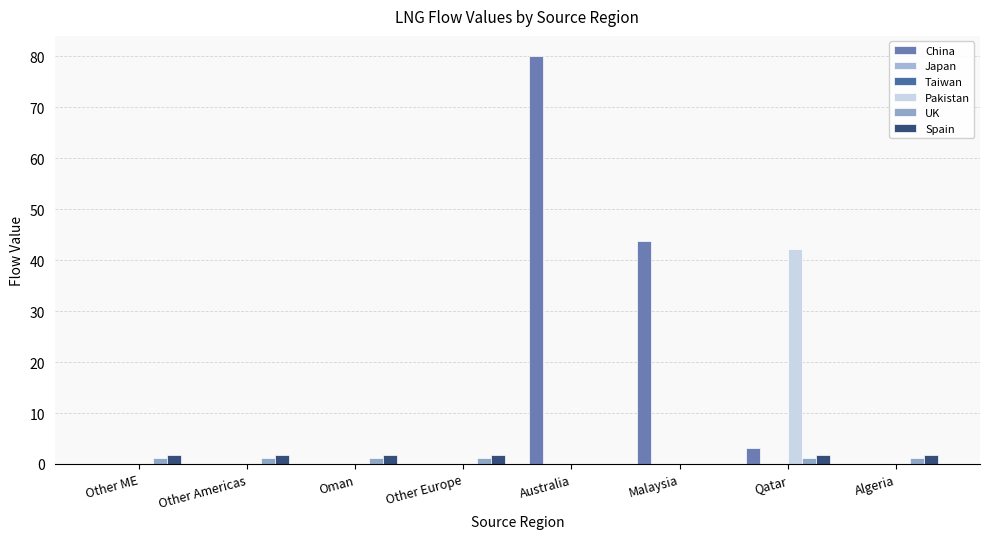

List the labels in order of China value, largest first.

Australia, Malaysia, Qatar, Other ME, Other Americas, Oman, Other Europe, Algeria